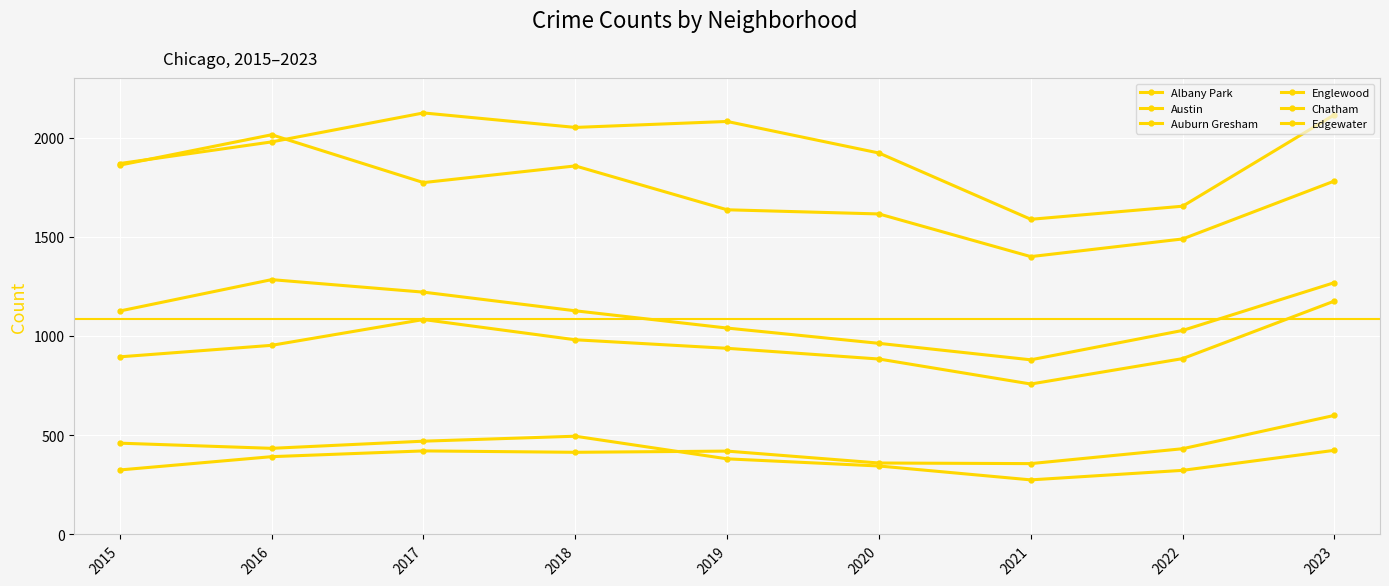

How many lines are shown in the chart?

6